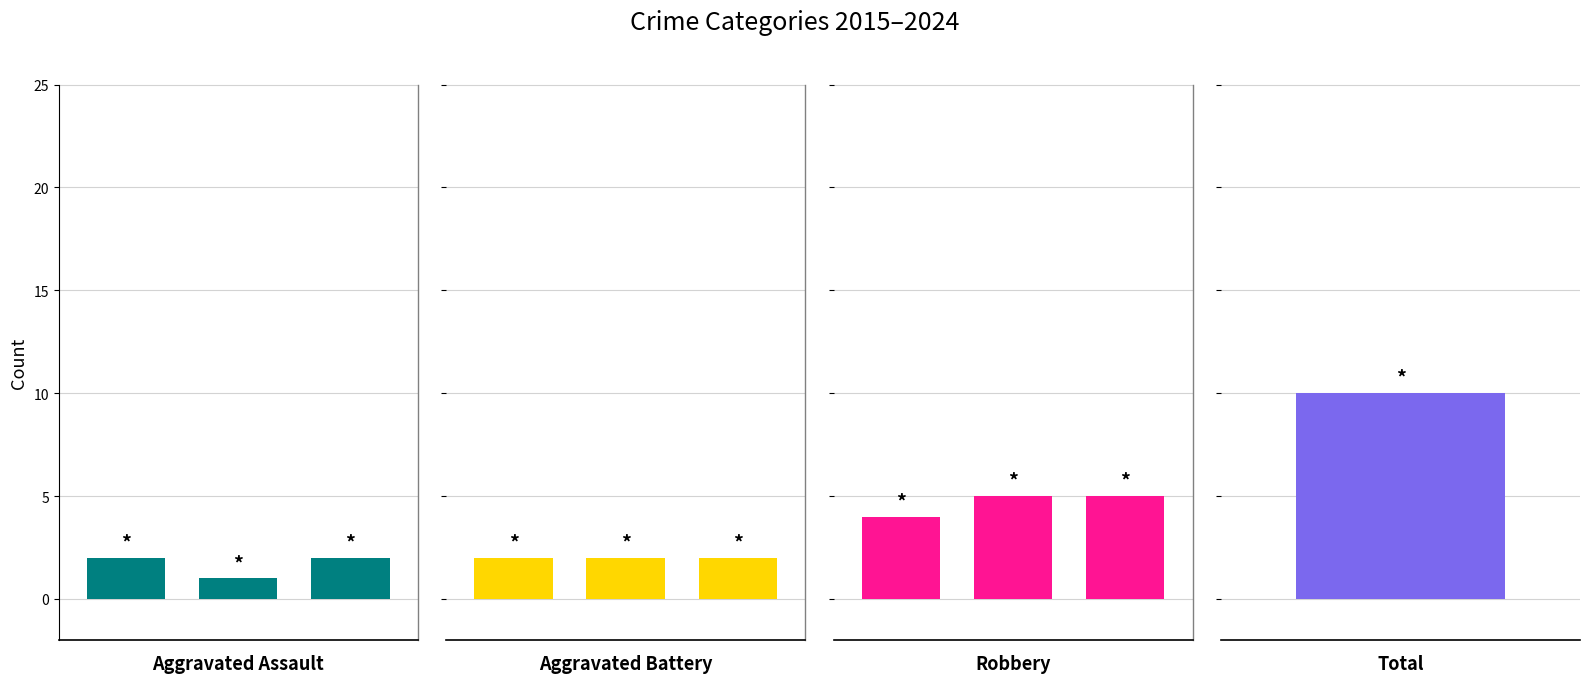

The value of Aggravated Battery at 2 is 2. True or false?

True